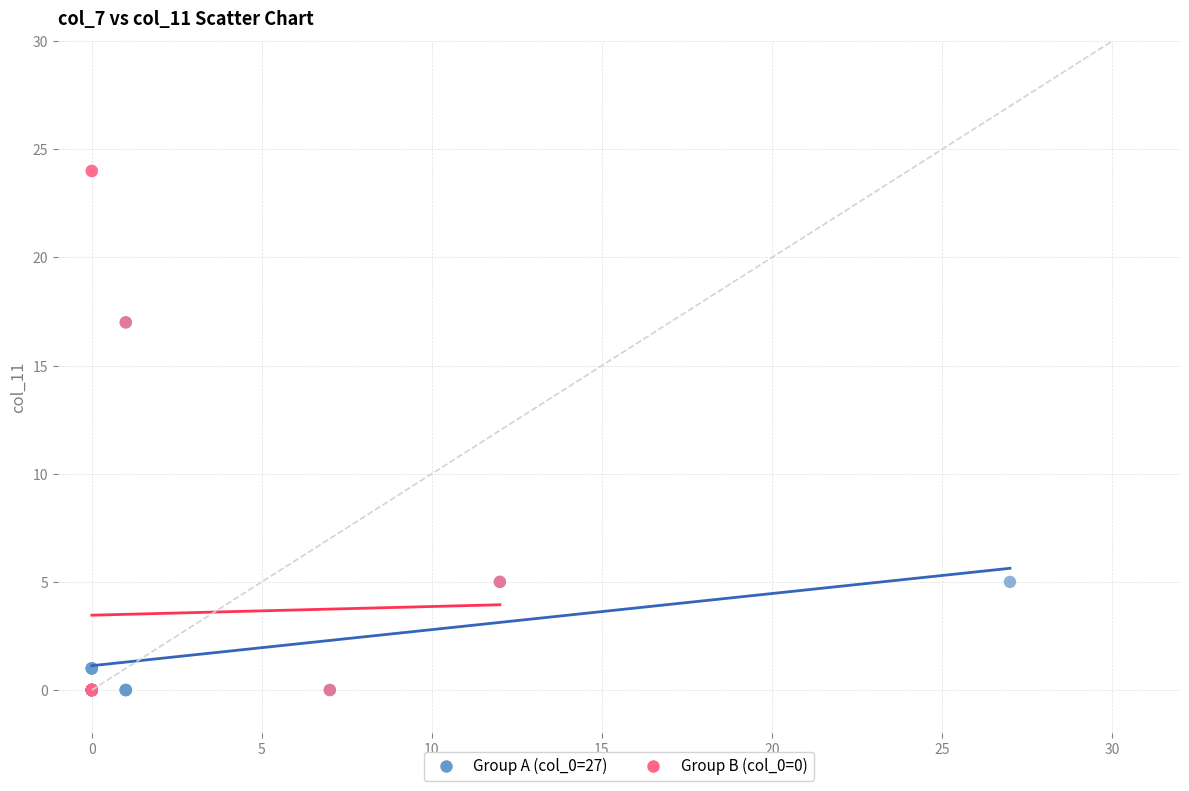

Which series reaches the maximum Y coordinate?

Group B (col_0=0)